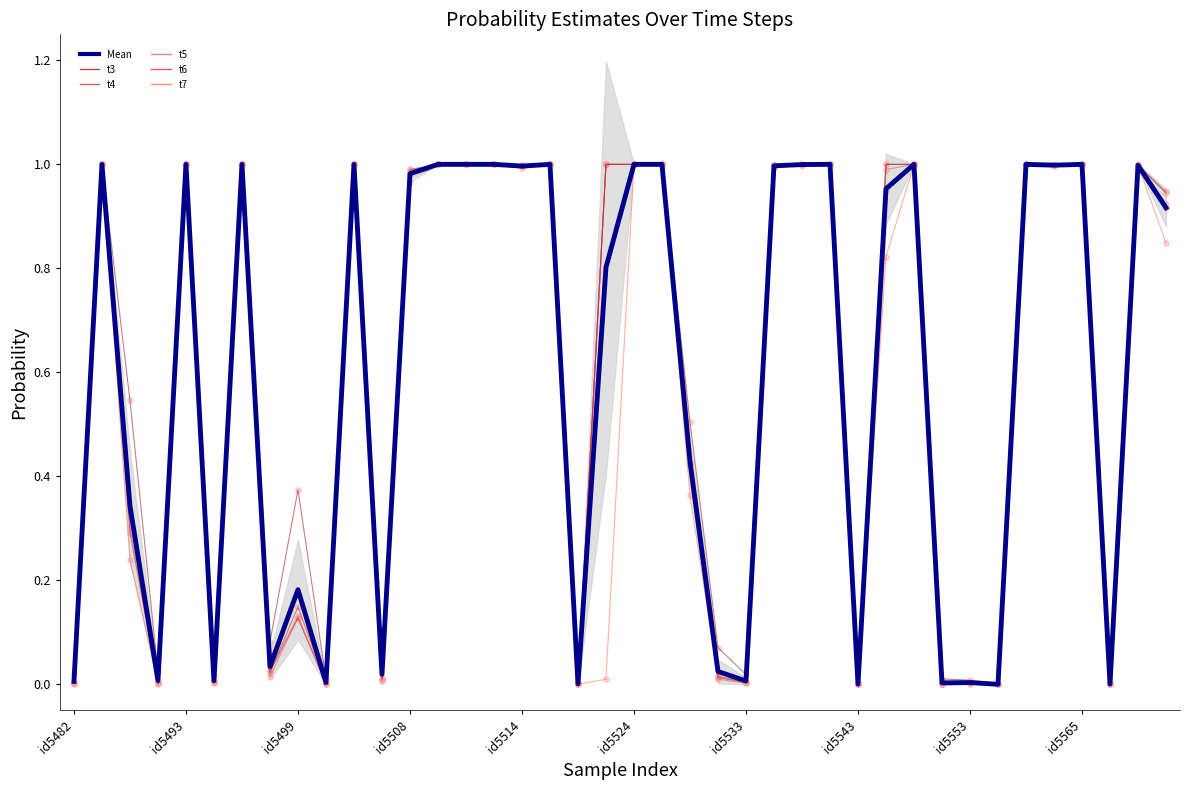

Which series has the largest total across all categories?

t3